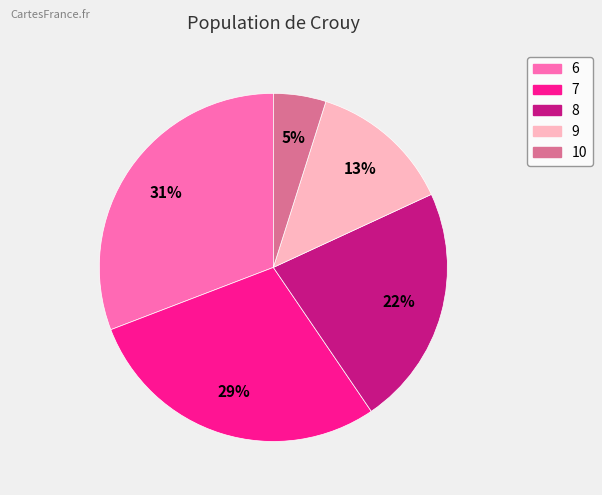

Does any single category account for the majority?

No